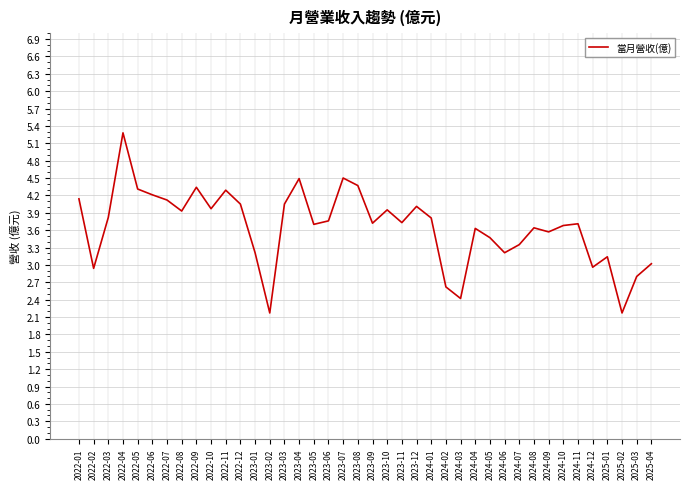

What is the difference between the values at 2025-02 and 2023-05?

1.5